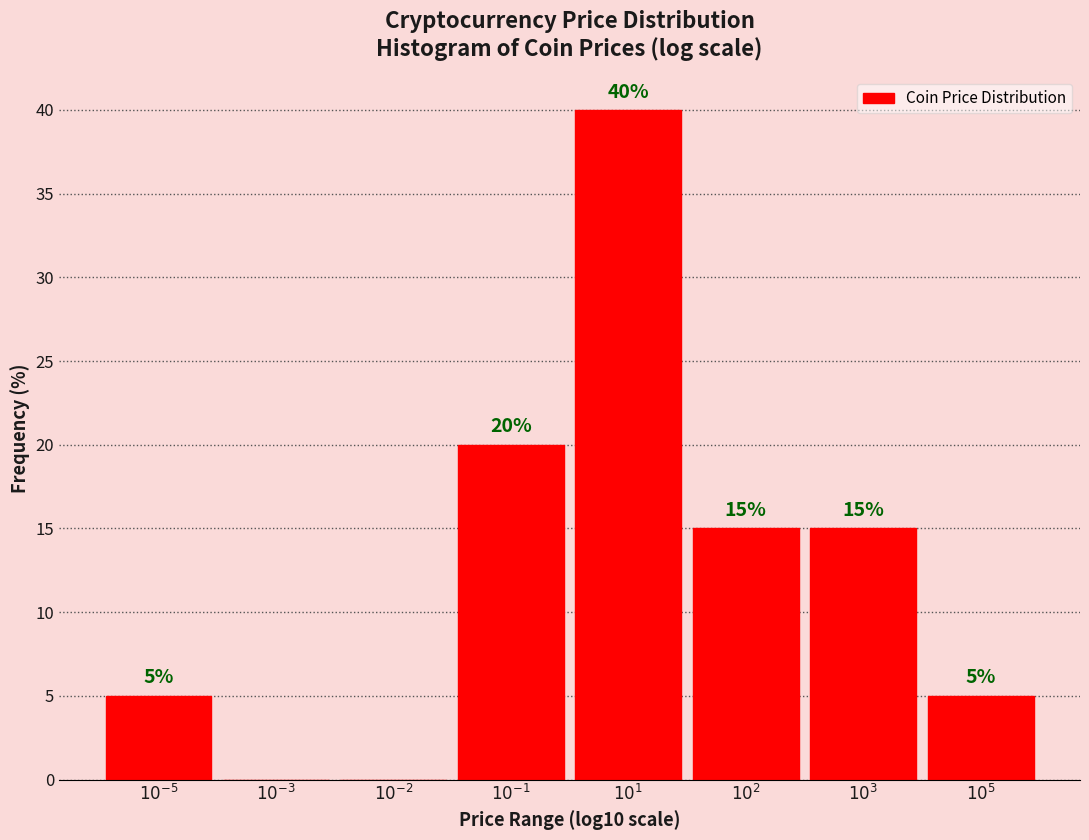

What is the greatest value displayed?

40